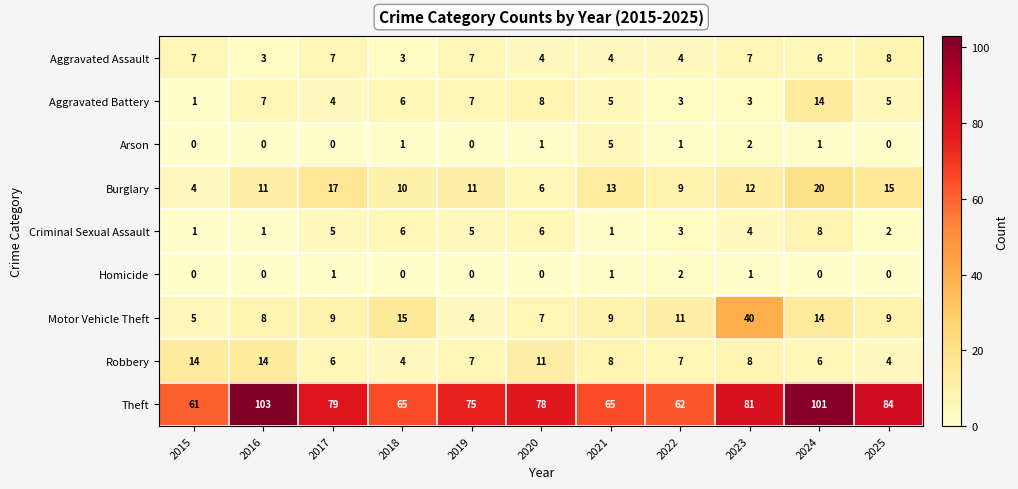

At which label does Aggravated Battery first exceed 5?

2016